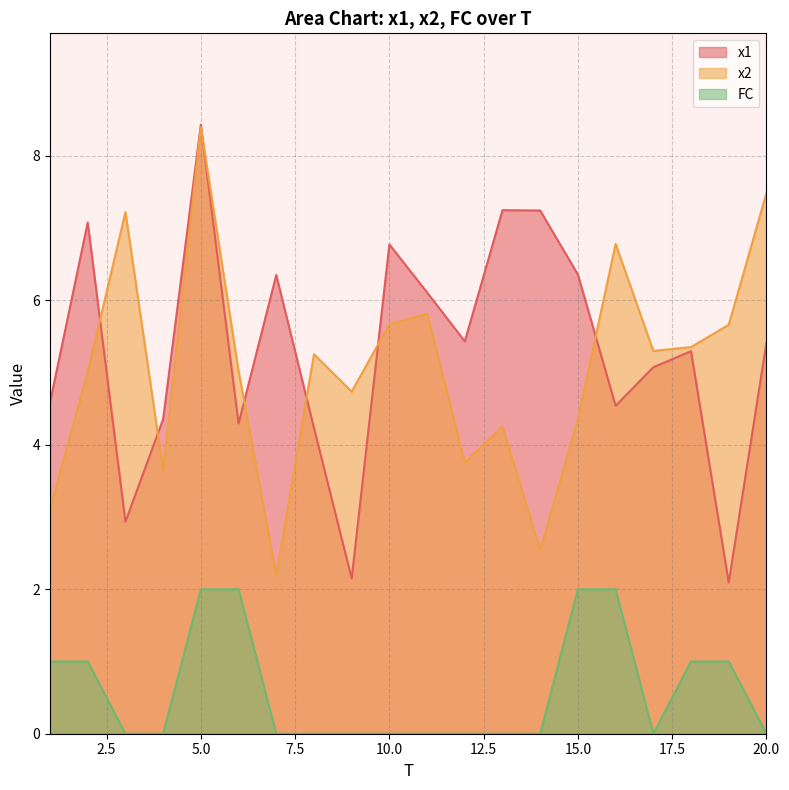

At which category does the chart reach its minimum across all series?

3